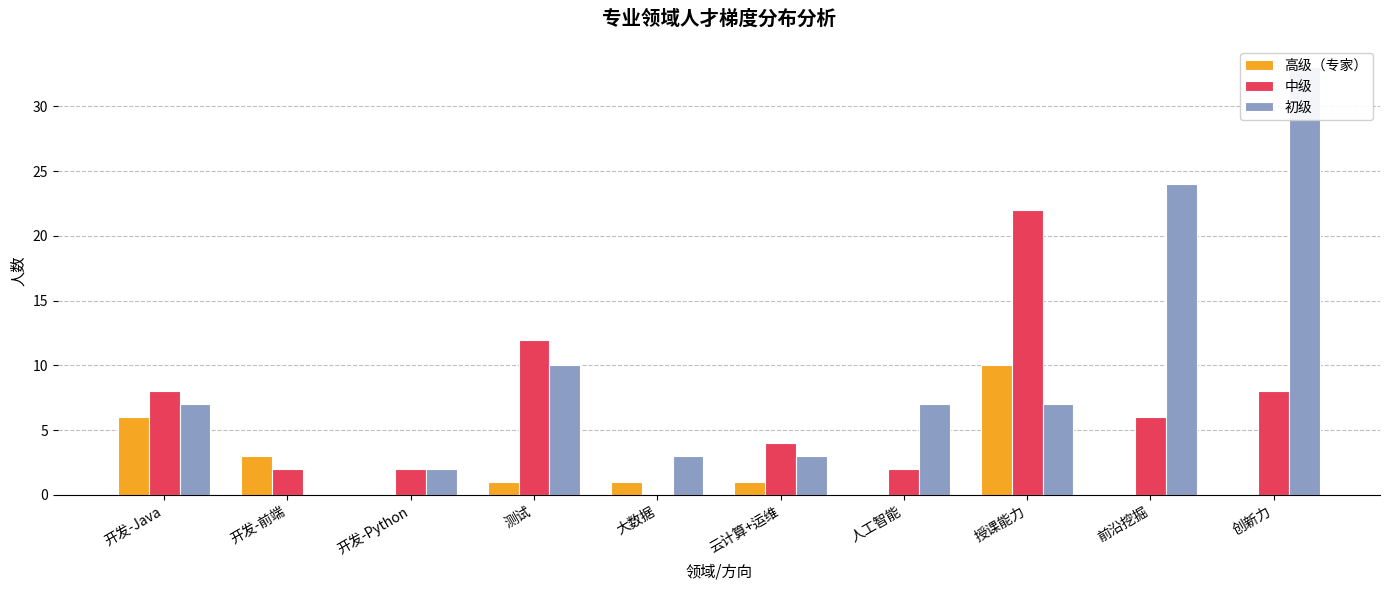

What is the sum of all 初级 values?

96